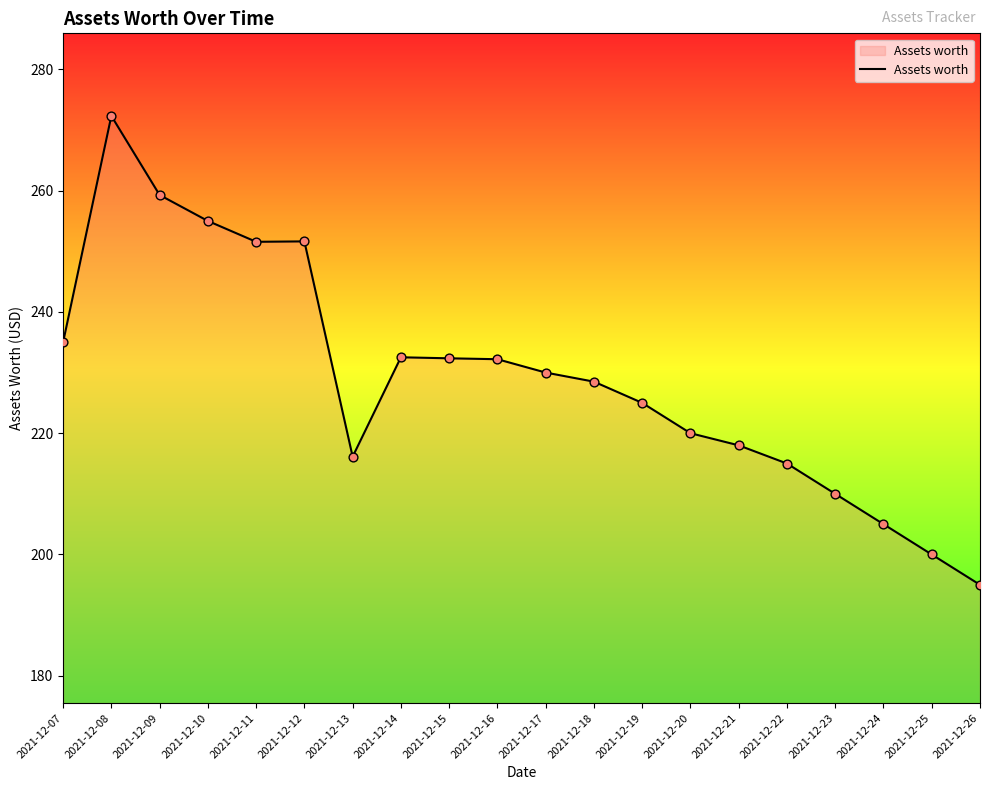

What is the ratio of the value at 2021-12-22 to the value at 2021-12-16?

0.9